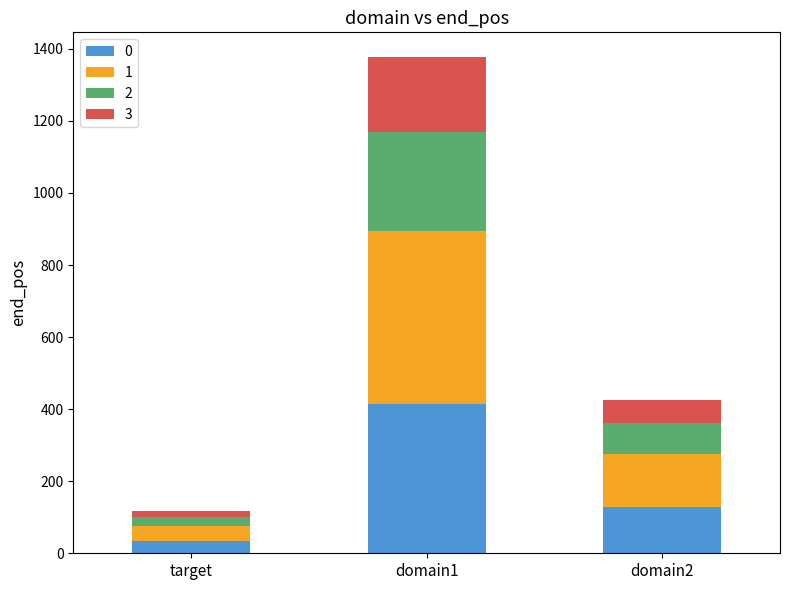

Which category has the highest value in the 0 series?

domain1